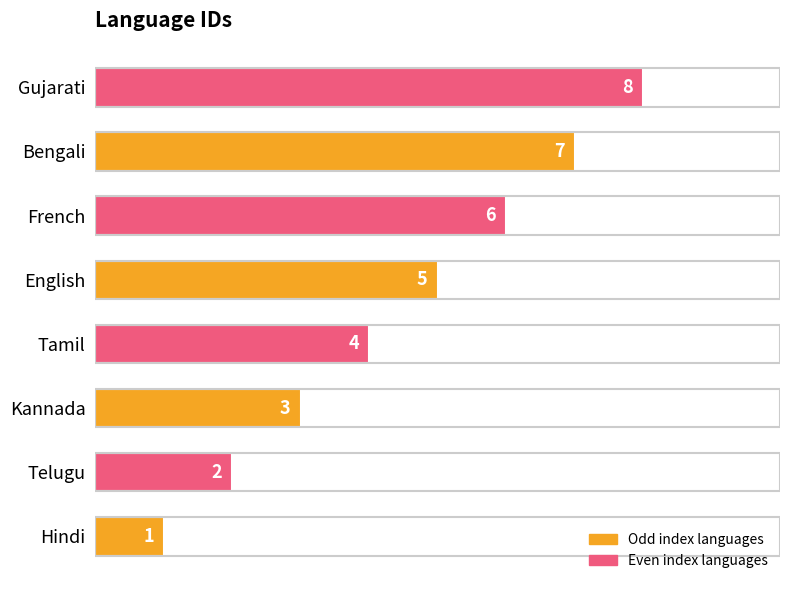

Which label corresponds to the largest value in the chart?

Gujarati